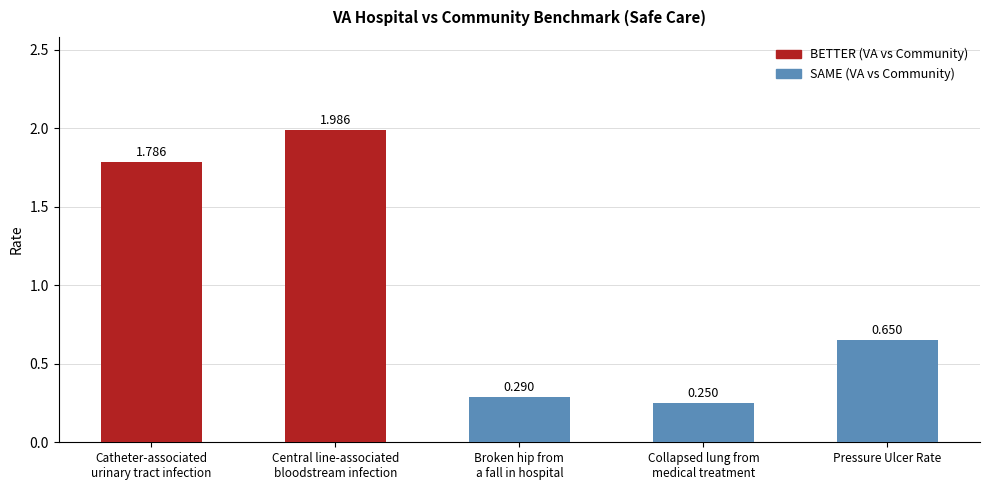

What is the label of the 3rd bar from the right?

Broken hip from
a fall in hospital